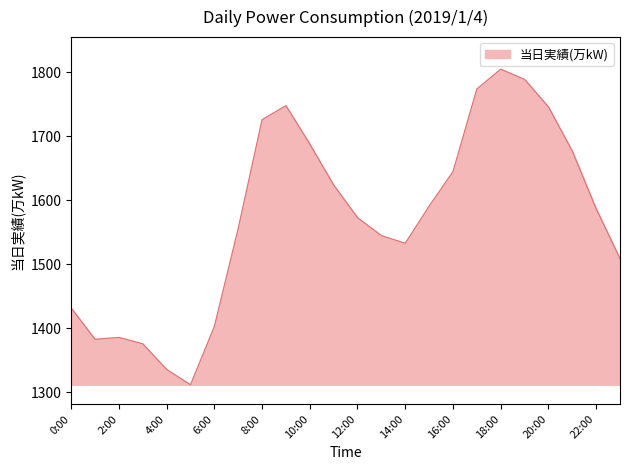

What is the maximum value shown in the chart?

1805